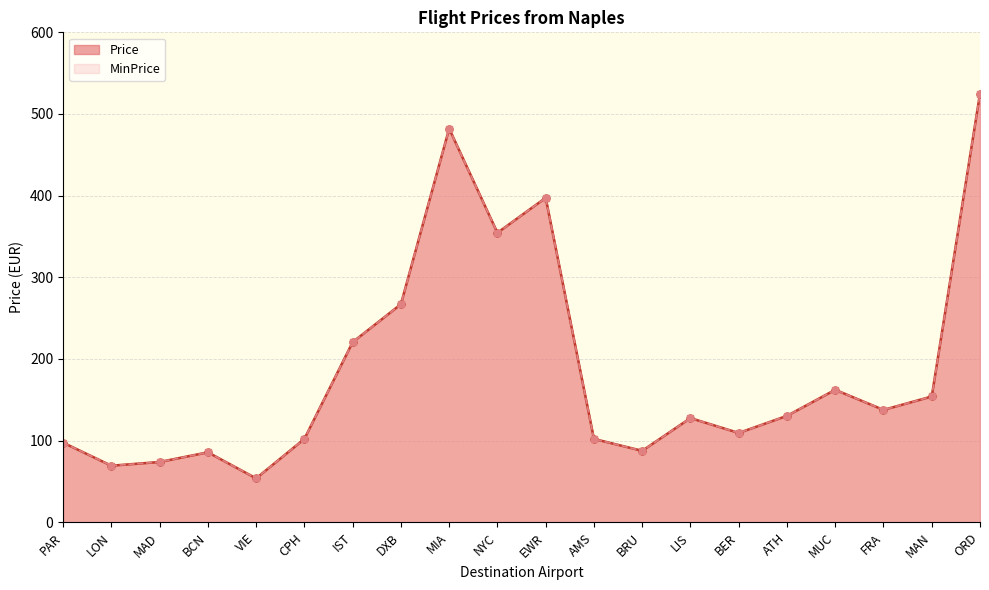

Is the value of Price at CPH greater than the value of MinPrice at MIA?

No